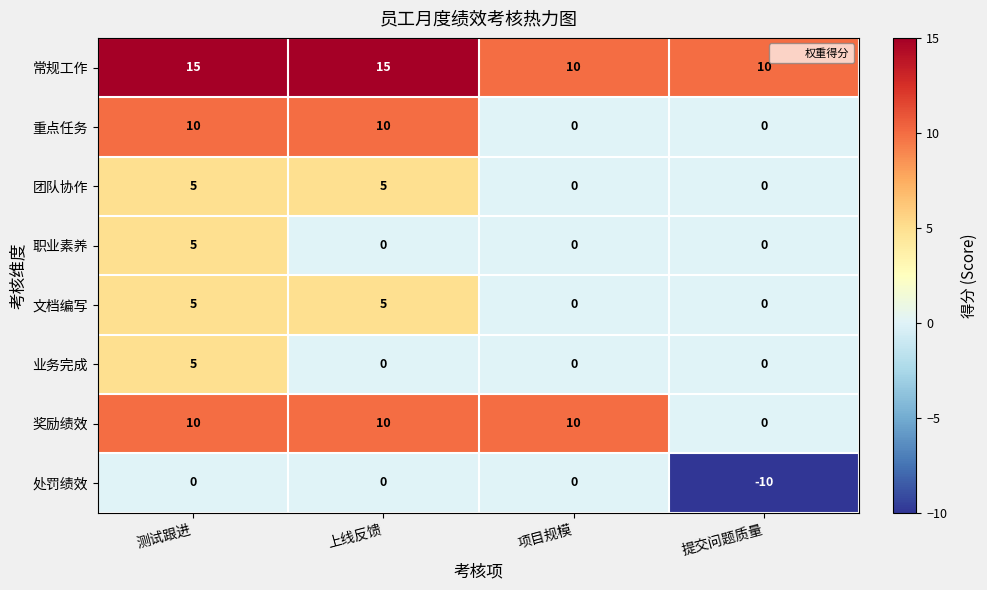

Is the value of 常规工作 at 上线反馈 greater than the value of 职业素养 at 项目规模?

Yes